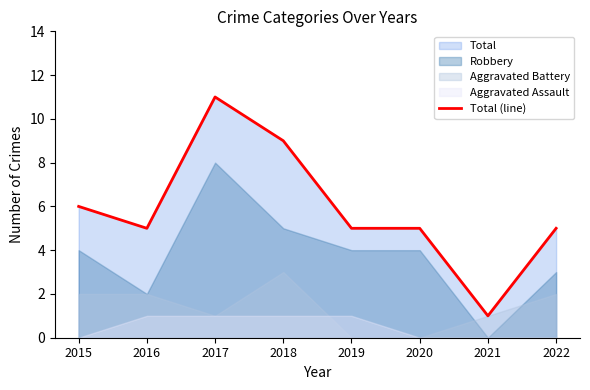

What is the approximate value at 2020, to the nearest 5?

5